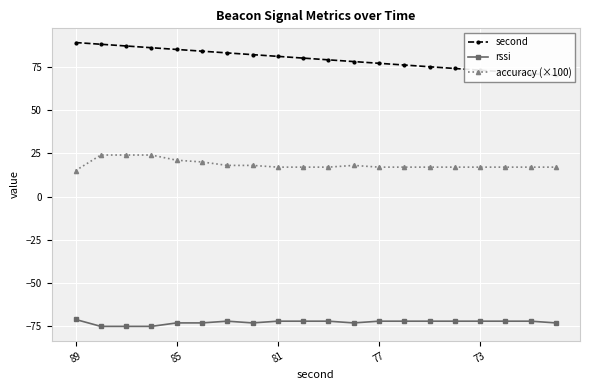

Rank the series by their average value, from lowest to highest.

rssi, accuracy (×100), second